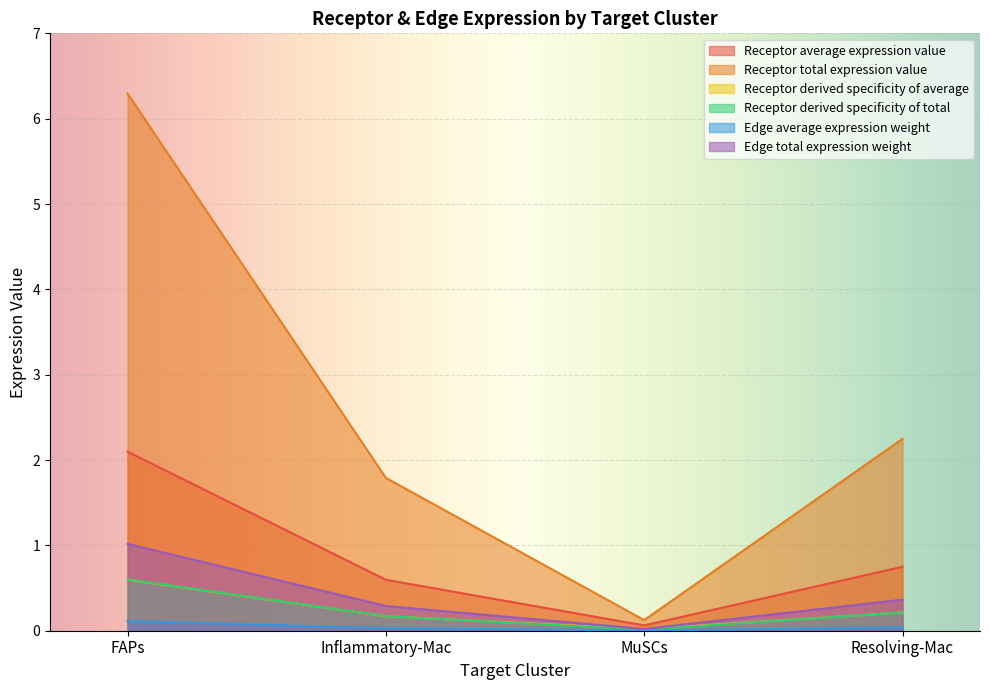

Does the chart display data point markers on the line(s)?

No